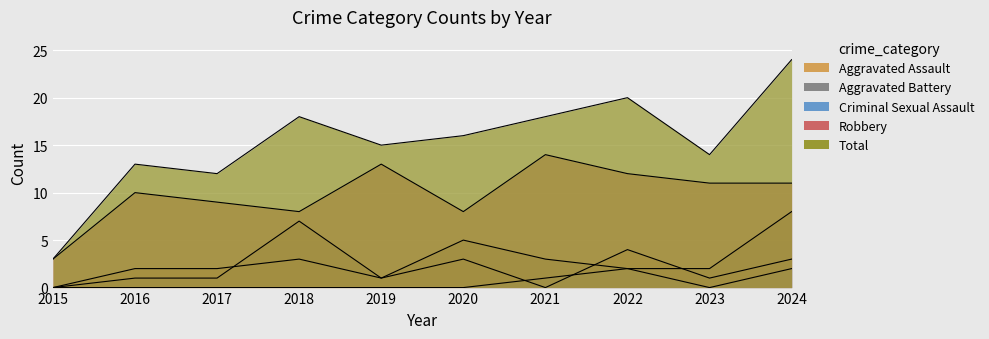

What is the difference between the second highest and minimum values in the Criminal Sexual Assault series?

2